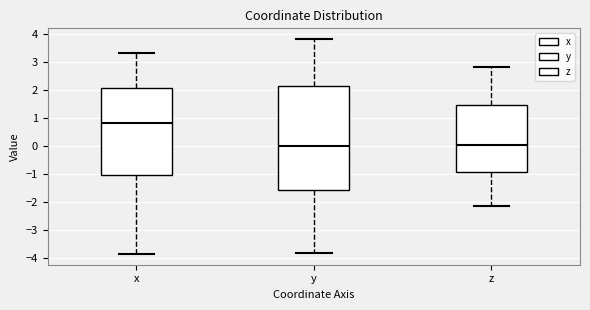

Which box is the tallest, from its lower edge to its upper edge?

y